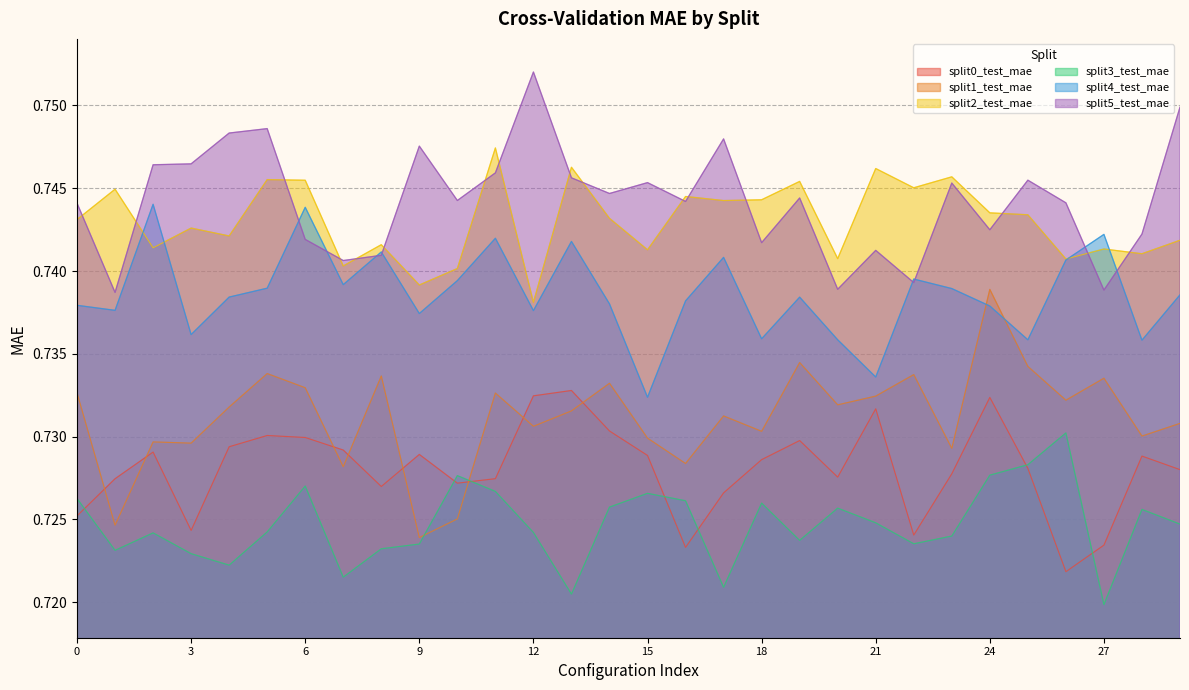

List the series in order of their peak value, highest first.

split5_test_mae, split2_test_mae, split4_test_mae, split1_test_mae, split0_test_mae, split3_test_mae